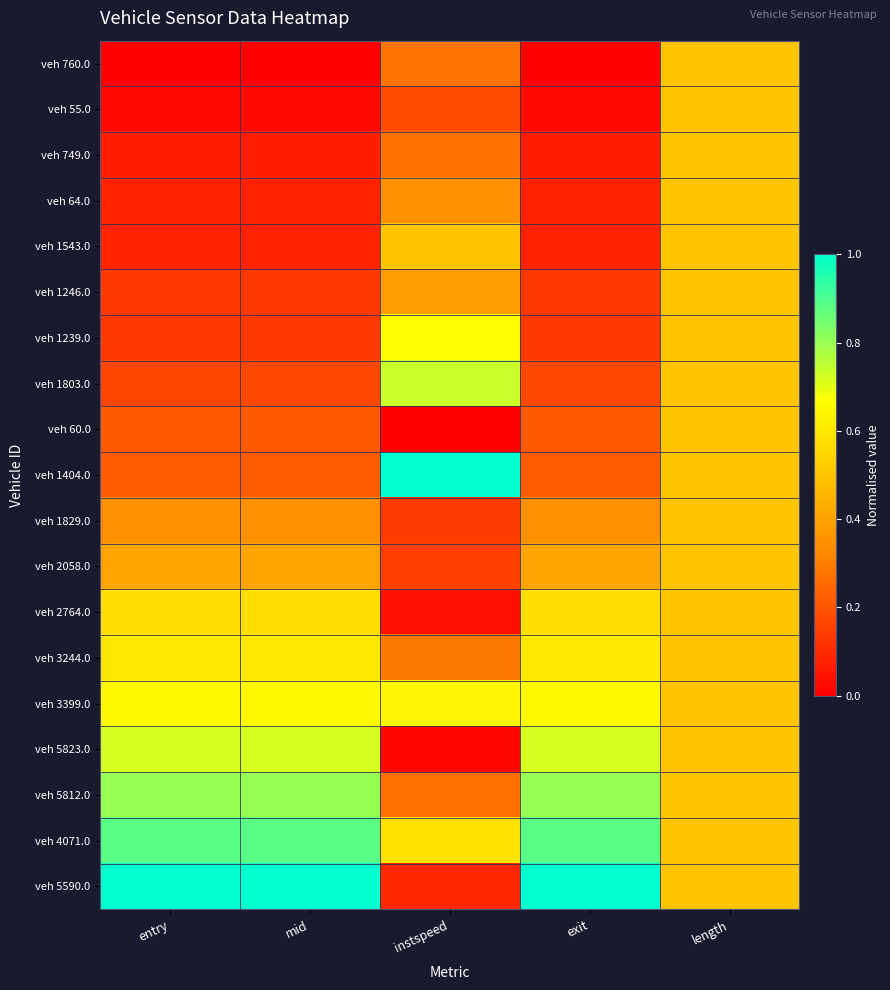

Which has a higher value, mid or entry?

mid